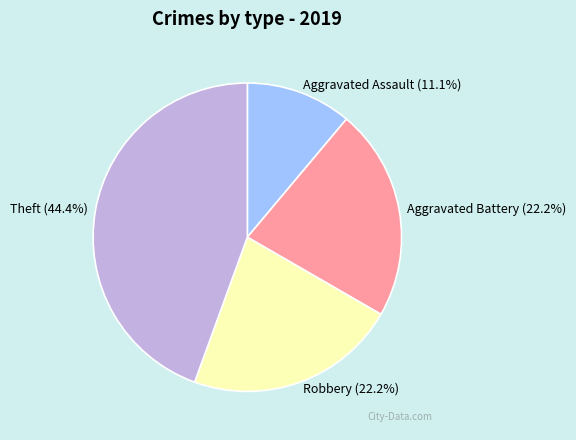

What percentage is the Theft slice, to the nearest percent?

44%